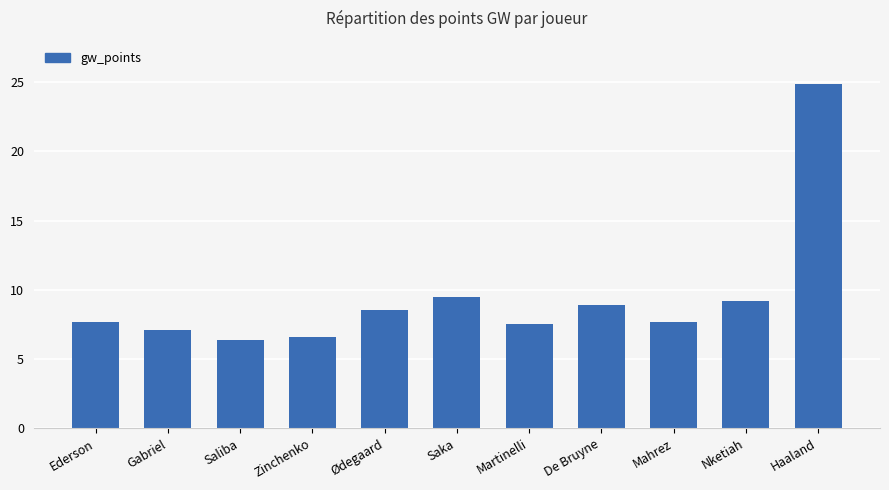

Reading left to right, transcribe all the data shown in this chart.

7.7	7.1	6.4	6.6	8.5	9.5	7.5	8.9	7.7	9.2	24.9